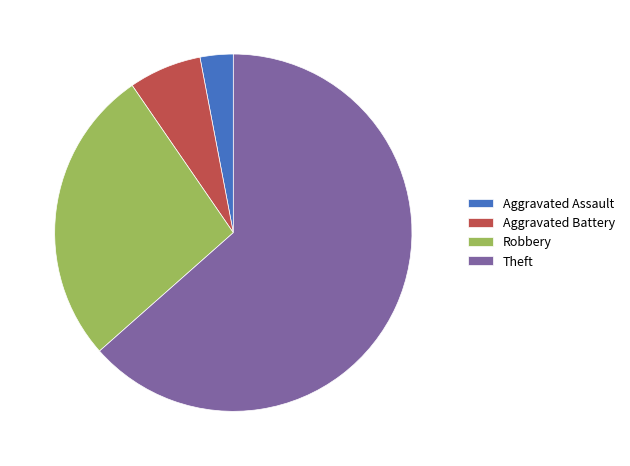

How many segments does this pie chart have?

4